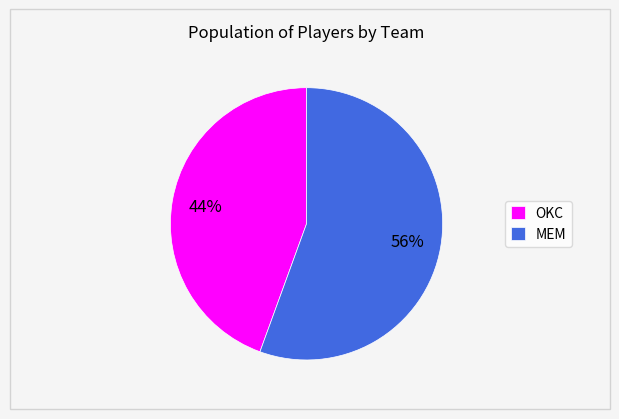

Which category has the biggest portion of the pie?

MEM